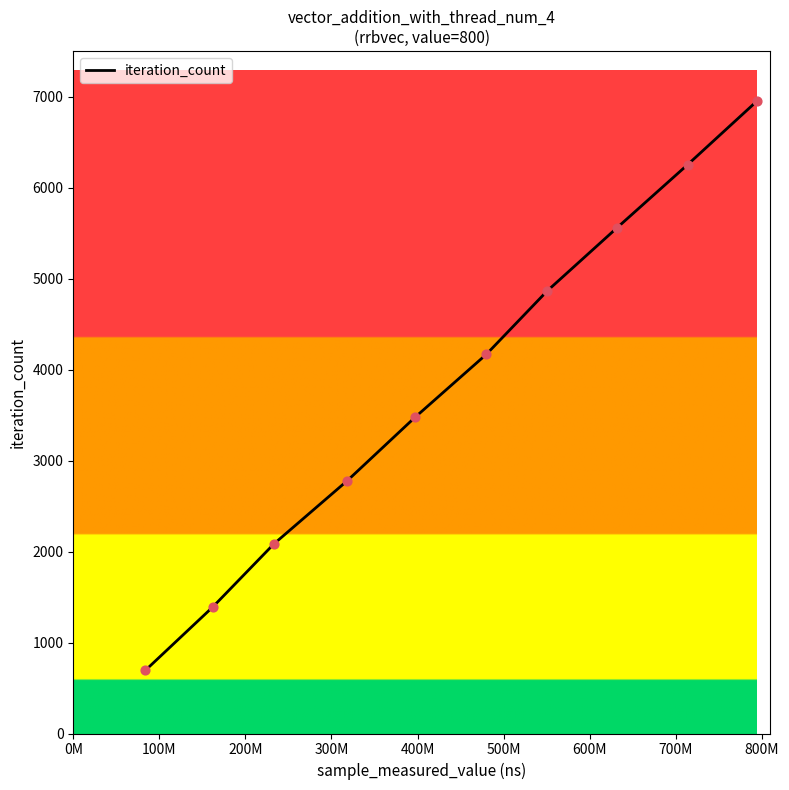

What is the difference between the maximum and minimum values?

6255